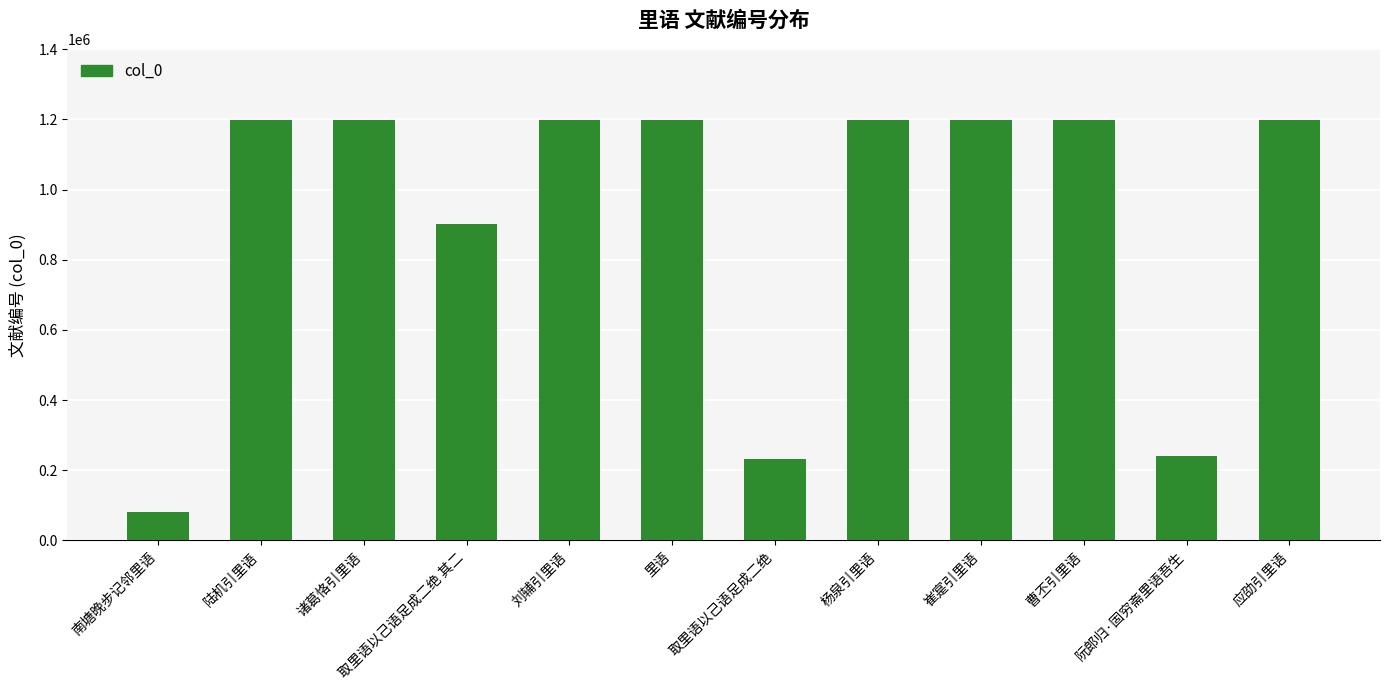

What is the difference between the maximum and minimum values?

1118200